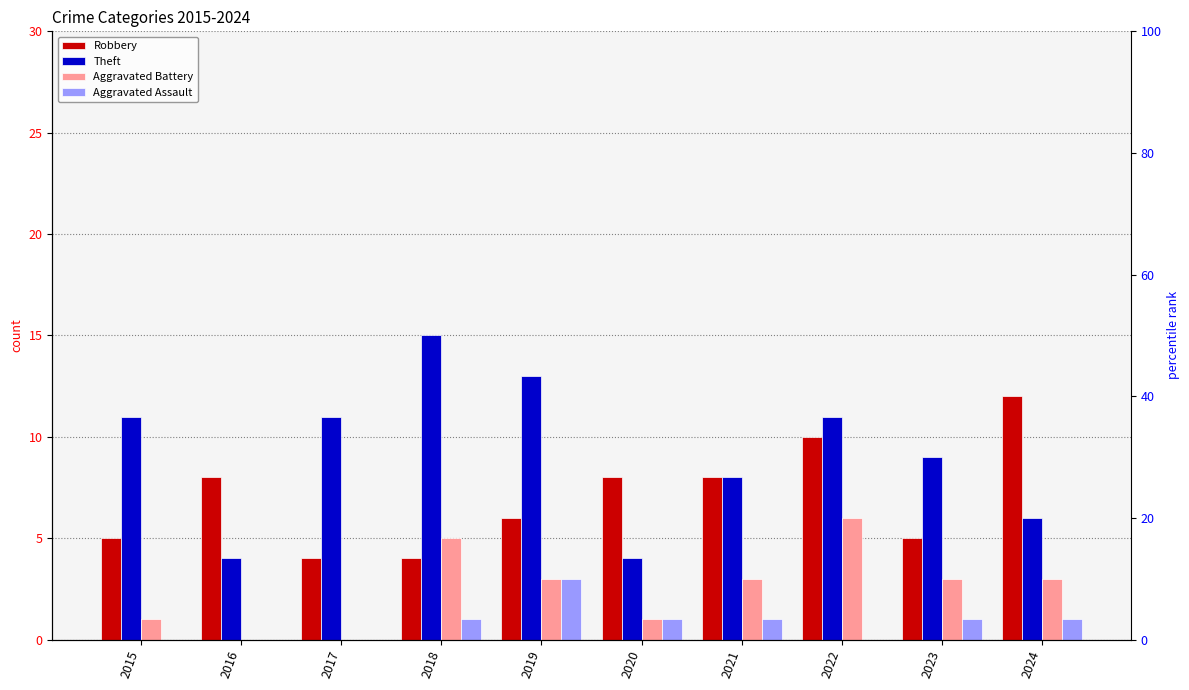

What is the greatest value displayed?

15